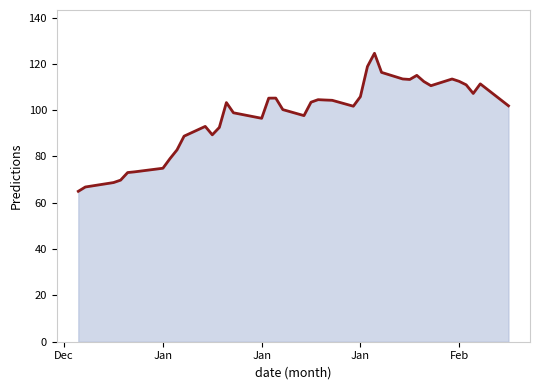

Does the chart display data point markers on the line(s)?

No